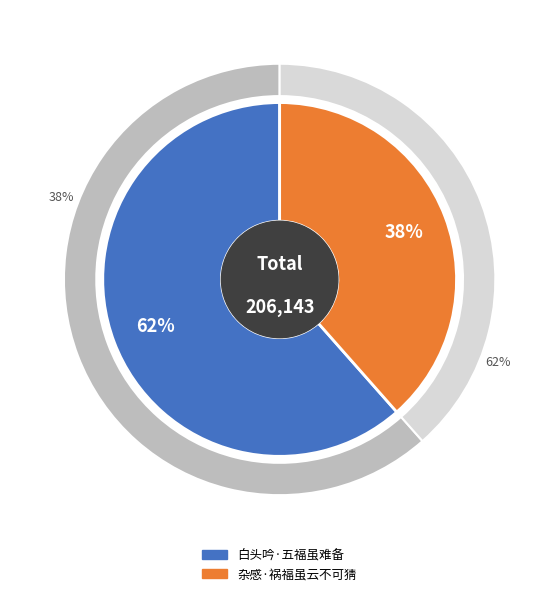

Is it true that 杂感·祸福虽云不可猜 is 38% of the pie?

True